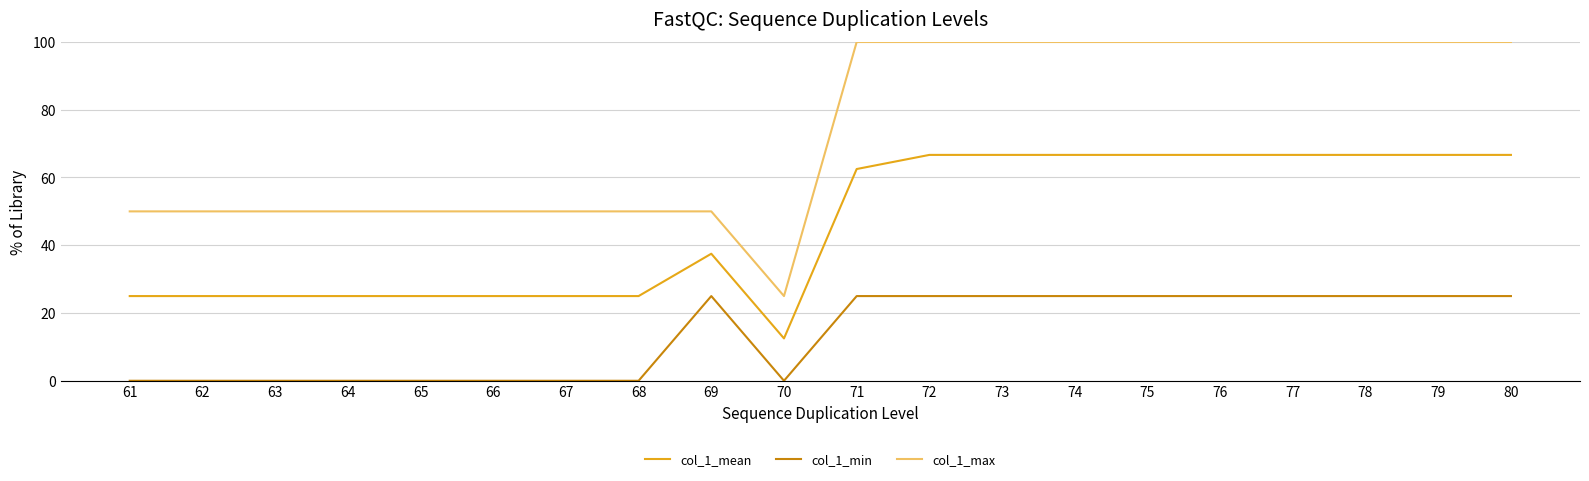

At which label does col_1_mean reach its minimum?

70